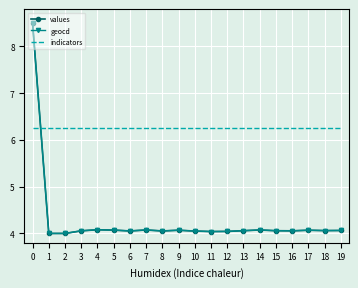

What is the spread (max minus min) of values at 11?

2.2